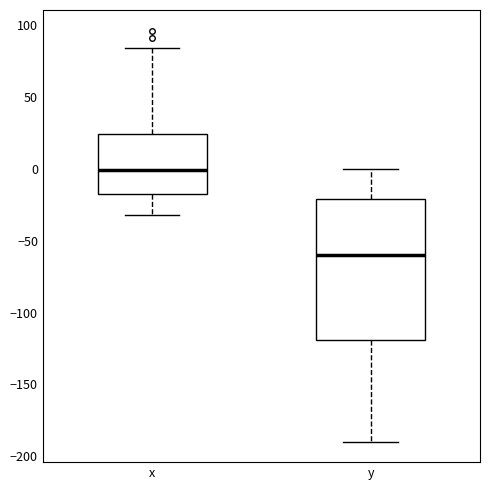

Which box has the lowest median line?

y